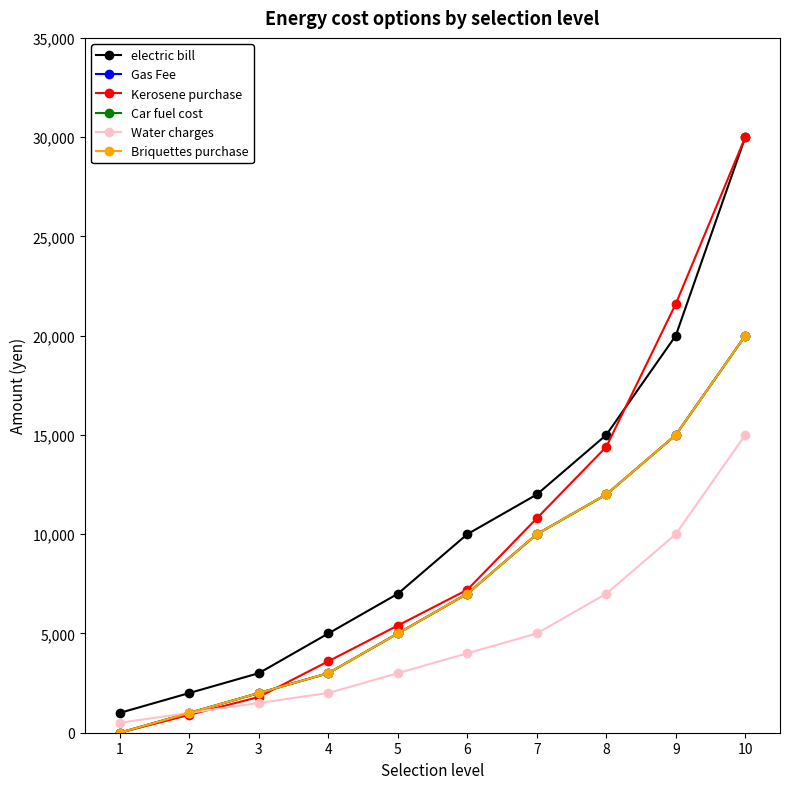

Does the chart have visible grid lines?

No